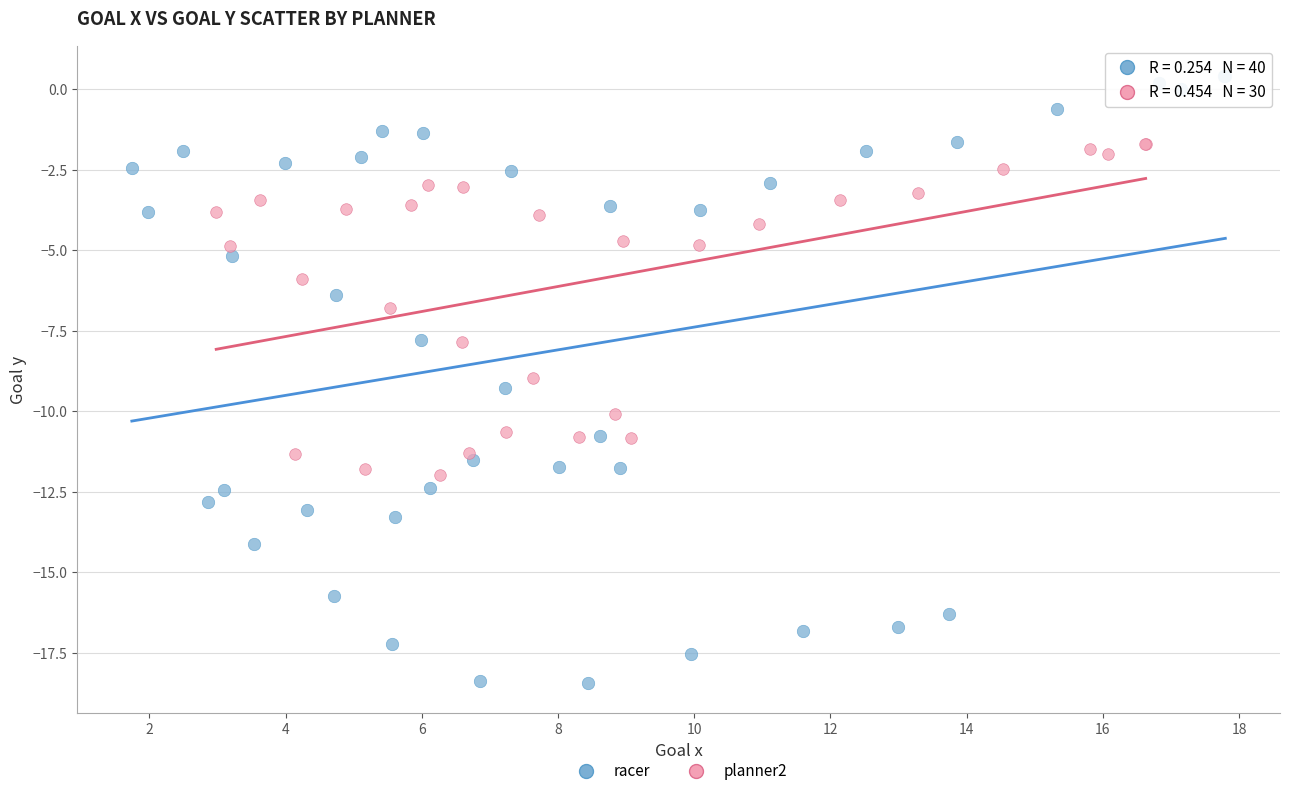

Which series has the largest Y range (max minus min)?

racer